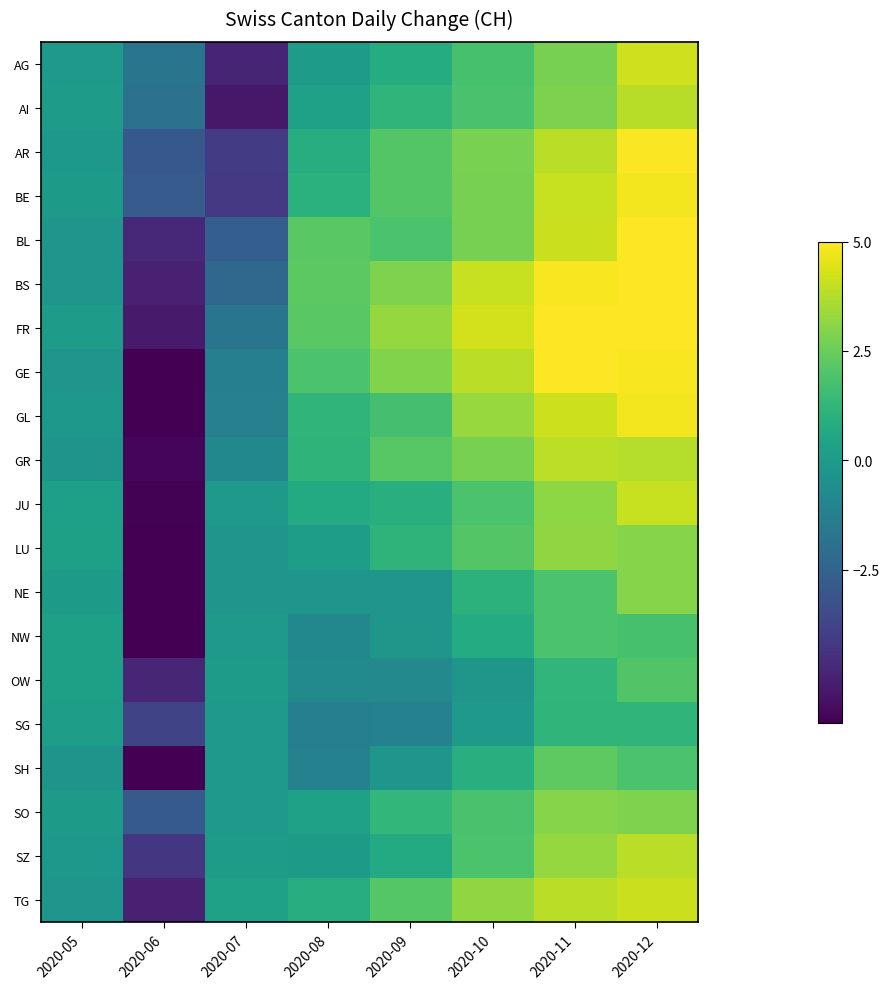

What is the smallest value displayed?

-6.2